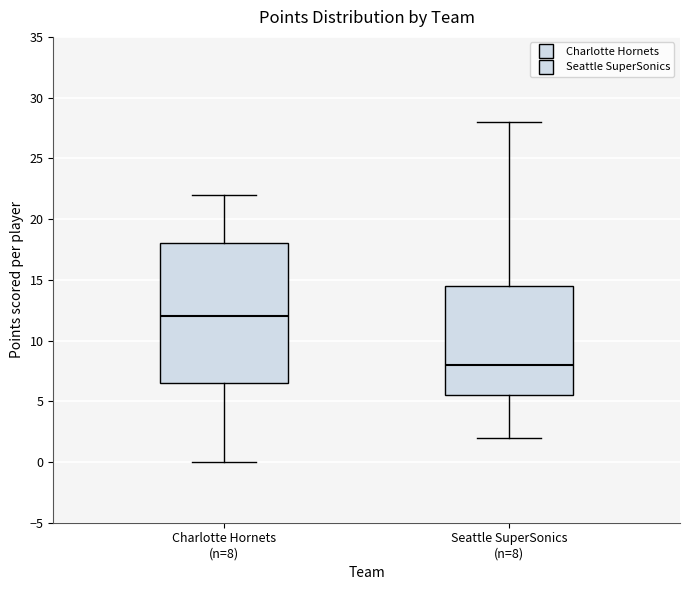

Where is the lower edge of the box for Seattle SuperSonics (n=8) on the y-axis? The values are not printed on the chart, so give them approximately, as read against the axis.

5.5